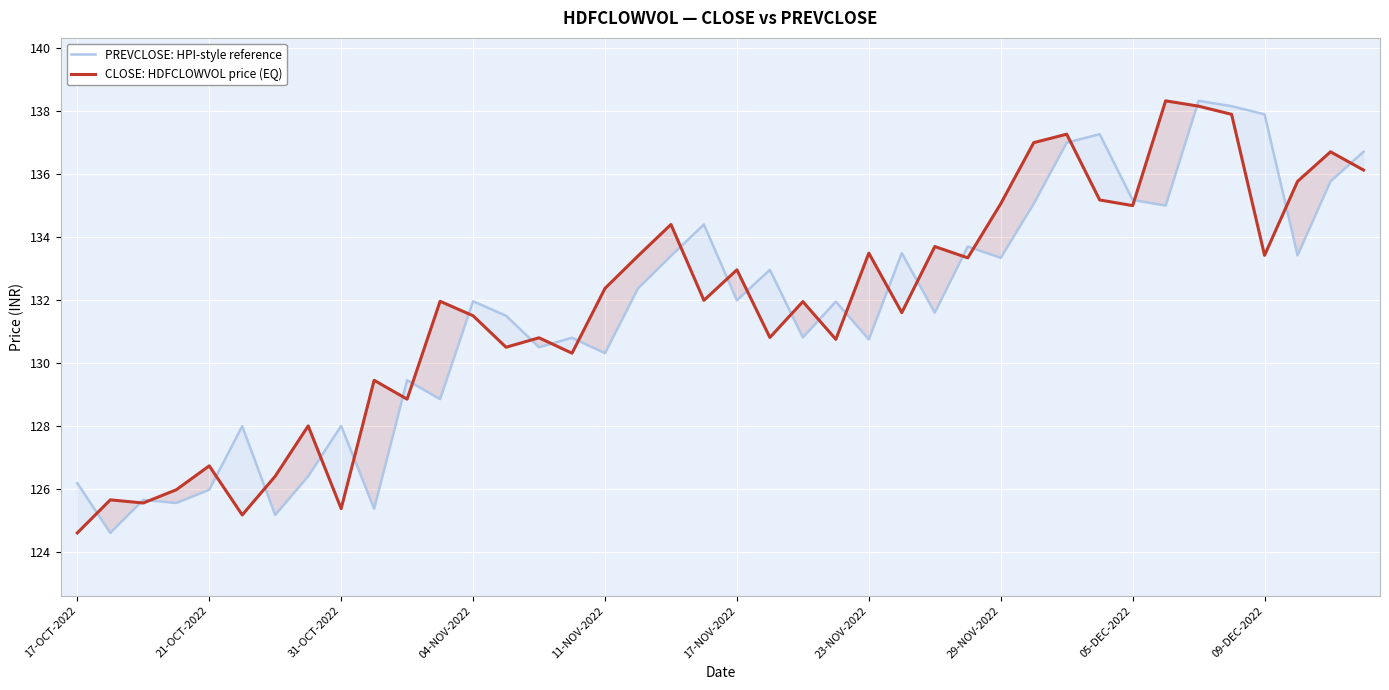

What is the difference between the second highest and minimum values in the CLOSE: HDFCLOWVOL price (EQ) series?

13.6